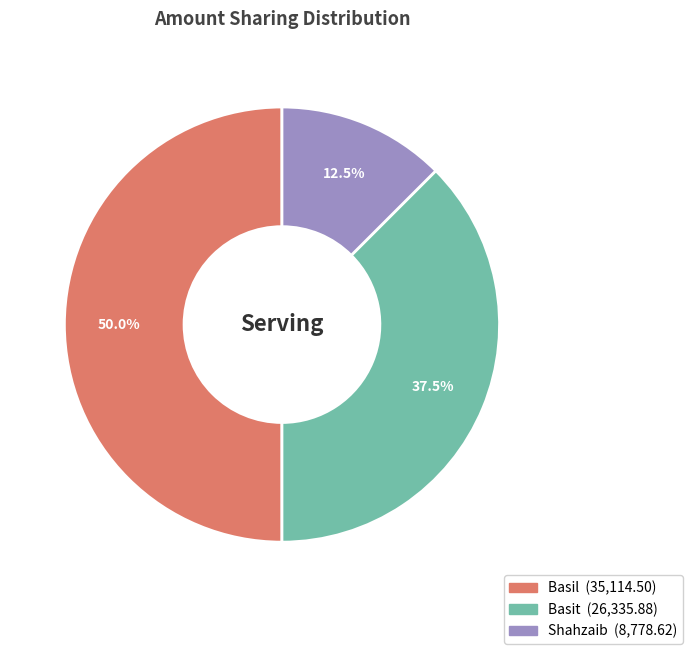

Which category has the biggest portion of the pie?

Basil